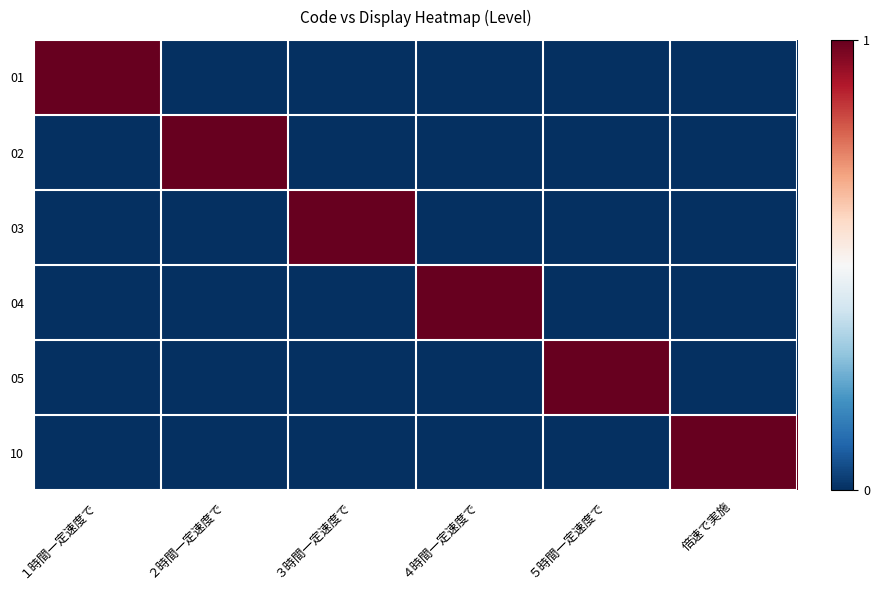

Reading left to right, list all the values displayed in this chart.

row_0: １時間一定速度で=1	２時間一定速度で=0	３時間一定速度で=0	４時間一定速度で=0	５時間一定速度で=0	倍速で実施=0
row_1: １時間一定速度で=0	２時間一定速度で=1	３時間一定速度で=0	４時間一定速度で=0	５時間一定速度で=0	倍速で実施=0
row_2: １時間一定速度で=0	２時間一定速度で=0	３時間一定速度で=1	４時間一定速度で=0	５時間一定速度で=0	倍速で実施=0
row_3: １時間一定速度で=0	２時間一定速度で=0	３時間一定速度で=0	４時間一定速度で=1	５時間一定速度で=0	倍速で実施=0
row_4: １時間一定速度で=0	２時間一定速度で=0	３時間一定速度で=0	４時間一定速度で=0	５時間一定速度で=1	倍速で実施=0
row_5: １時間一定速度で=0	２時間一定速度で=0	３時間一定速度で=0	４時間一定速度で=0	５時間一定速度で=0	倍速で実施=1